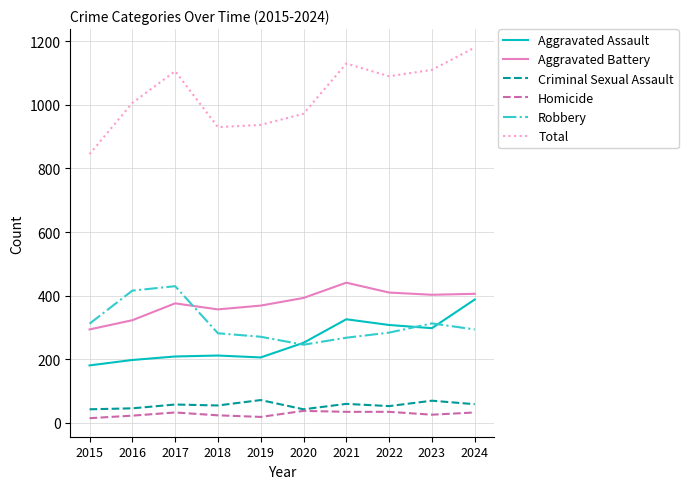

At which category does the chart reach its peak across all series?

2024